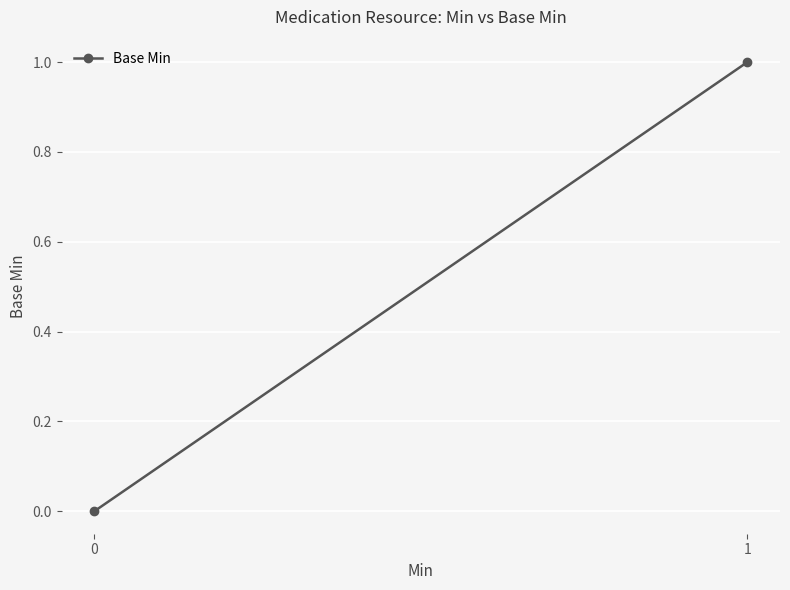

What is the maximum value shown in the chart?

1